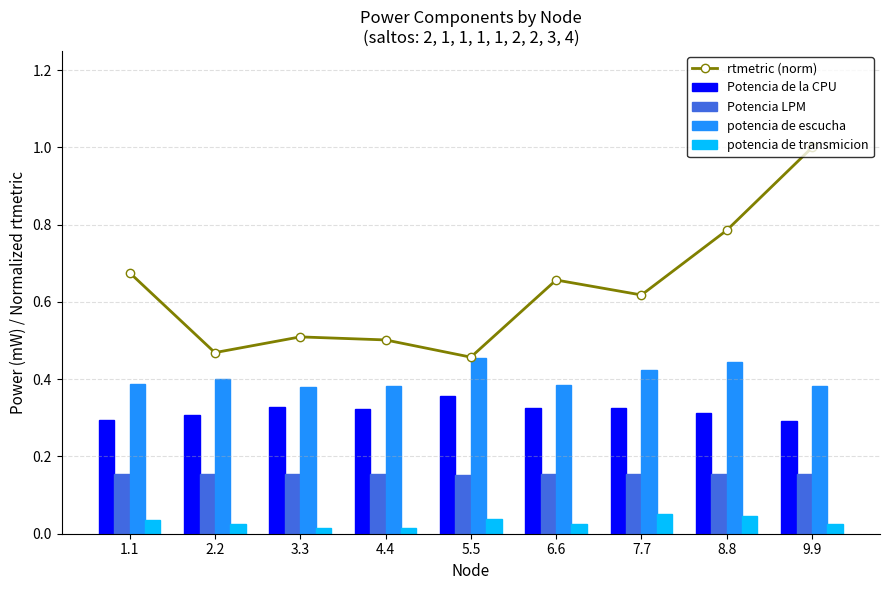

What value does the rtmetric (norm) series have at 4.4?

0.5